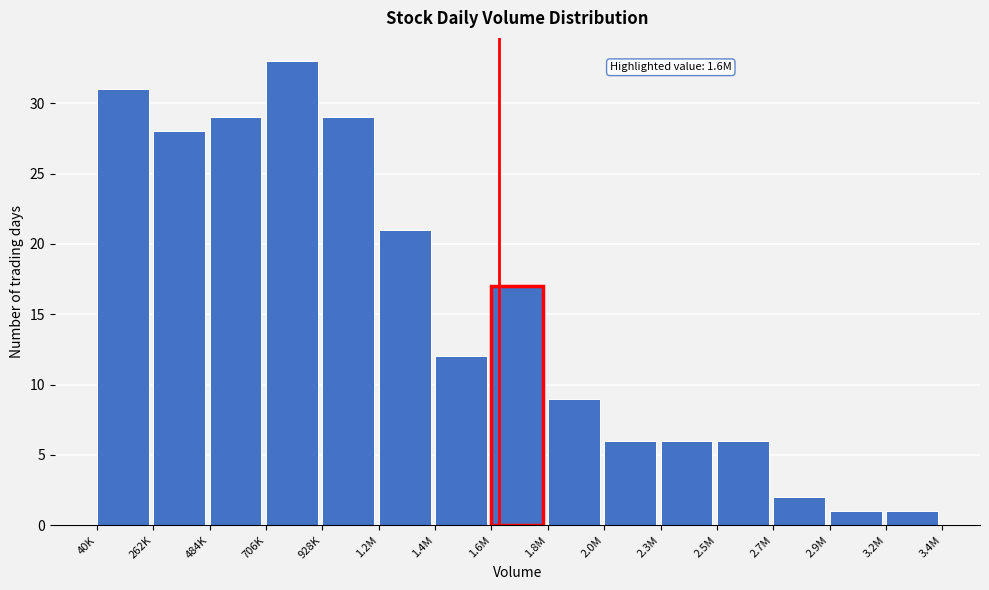

Reading left to right, list all the values displayed in this chart.

31	28	29	33	29	21	12	17	9	6	6	6	2	1	1